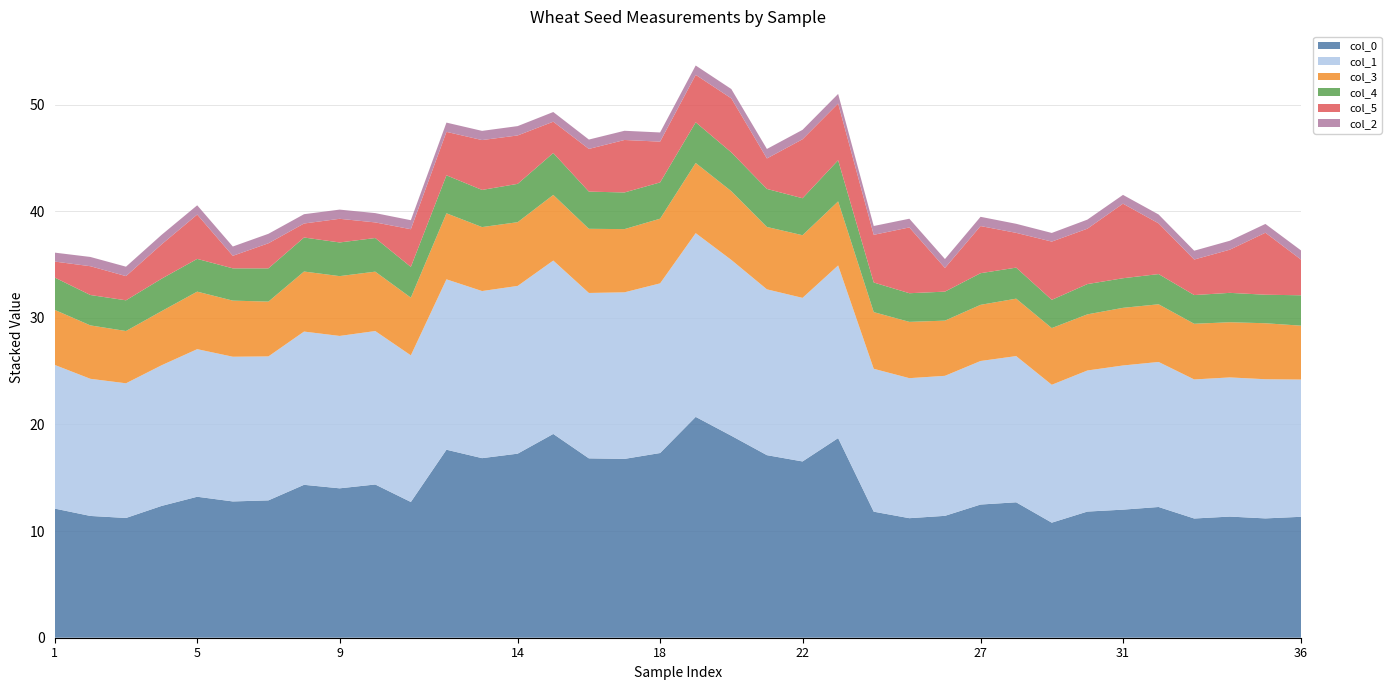

Reading left to right, transcribe all the data shown in this chart.

col_0: 0=12.1	1=11.4	2=11.2	3=12.4	4=13.2	5=12.8	6=12.9	7=14.3	8=14.0	9=14.4	10=12.7	11=17.6	12=16.8	13=17.3	14=19.1	15=16.8	16=16.8	17=17.3	18=20.7	19=18.9	20=17.1	21=16.5	22=18.7	23=11.8	24=11.2	25=11.4	26=12.5	27=12.7	28=10.8	29=11.8	30=12.0	31=12.3	32=11.2	33=11.4	34=11.2	35=11.3
col_1: 0=13.5	1=12.9	2=12.6	3=13.2	4=13.8	5=13.6	6=13.5	7=14.4	8=14.3	9=14.4	10=13.8	11=16.0	12=15.7	13=15.7	14=16.3	15=15.5	16=15.6	17=15.9	18=17.2	19=16.5	20=15.6	21=15.3	22=16.2	23=13.4	24=13.1	25=13.1	26=13.5	27=13.7	28=12.9	29=13.2	30=13.5	31=13.6	32=13.0	33=13.1	34=13.1	35=12.9
col_3: 0=5.2	1=5.0	2=4.9	3=5.1	4=5.4	5=5.3	6=5.1	7=5.6	8=5.6	9=5.6	10=5.4	11=6.2	12=6.0	13=6.0	14=6.2	15=6.0	16=5.9	17=6.1	18=6.6	19=6.4	20=5.8	21=5.9	22=6.0	23=5.3	24=5.3	25=5.2	26=5.3	27=5.4	28=5.3	29=5.3	30=5.4	31=5.4	32=5.2	33=5.2	34=5.2	35=5.1
col_4: 0=3.0	1=2.9	2=2.9	3=3.0	4=3.1	5=3.0	6=3.1	7=3.2	8=3.2	9=3.2	10=2.9	11=3.6	12=3.5	13=3.6	14=3.9	15=3.5	16=3.4	17=3.4	18=3.8	19=3.6	20=3.6	21=3.5	22=3.9	23=2.8	24=2.7	25=2.7	26=3.0	27=2.9	28=2.6	29=2.8	30=2.8	31=2.8	32=2.7	33=2.8	34=2.7	35=2.8
col_5: 0=1.5	1=2.7	2=2.3	3=3.2	4=4.2	5=1.2	6=2.4	7=1.3	8=2.2	9=1.5	10=3.5	11=4.1	12=4.7	13=4.5	14=2.9	15=4.0	16=4.9	17=3.8	18=4.5	19=5.1	20=2.9	21=5.5	22=5.3	23=4.5	24=6.2	25=2.2	26=4.4	27=3.3	28=5.5	29=5.2	30=7.0	31=4.8	32=3.3	33=4.0	34=5.8	35=3.3
col_2: 0=0.8	1=0.9	2=0.9	3=0.9	4=0.9	5=0.9	6=0.9	7=0.9	8=0.9	9=0.9	10=0.8	11=0.9	12=0.9	13=0.9	14=0.9	15=0.9	16=0.9	17=0.9	18=0.9	19=0.9	20=0.9	21=0.9	22=0.9	23=0.8	24=0.8	25=0.8	26=0.9	27=0.8	28=0.8	29=0.8	30=0.8	31=0.8	32=0.8	33=0.8	34=0.8	35=0.9